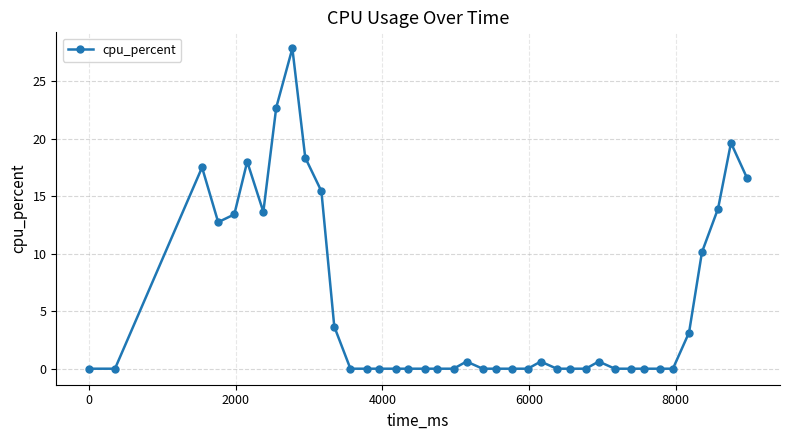

What is the greatest value displayed?

27.8